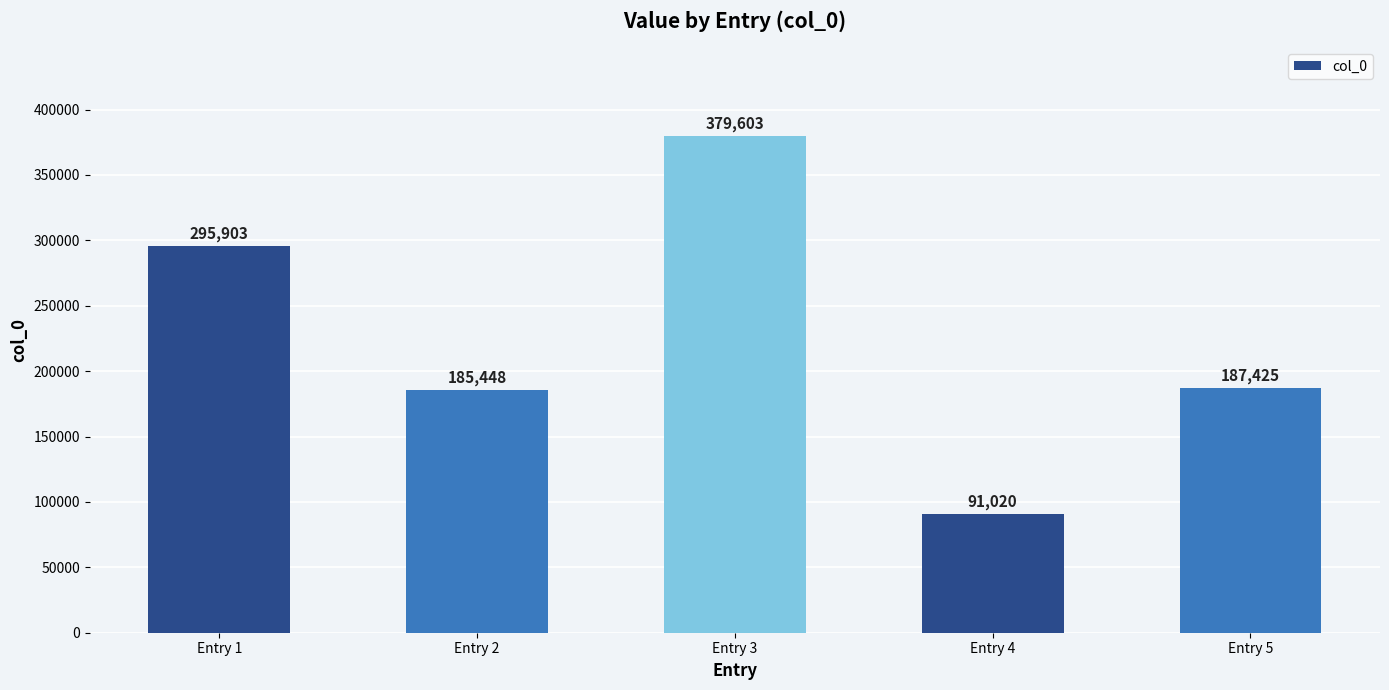

Read the value at Entry 4.

91020